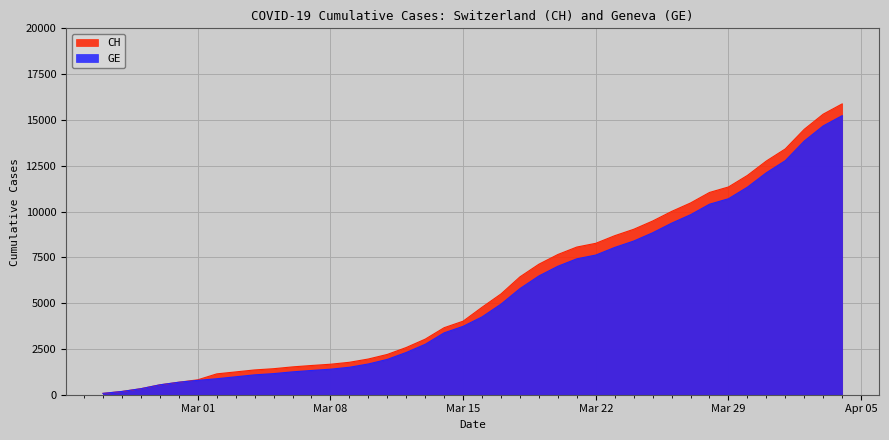

Which series changed the most between 2020-03-18 and 2020-03-27?

CH